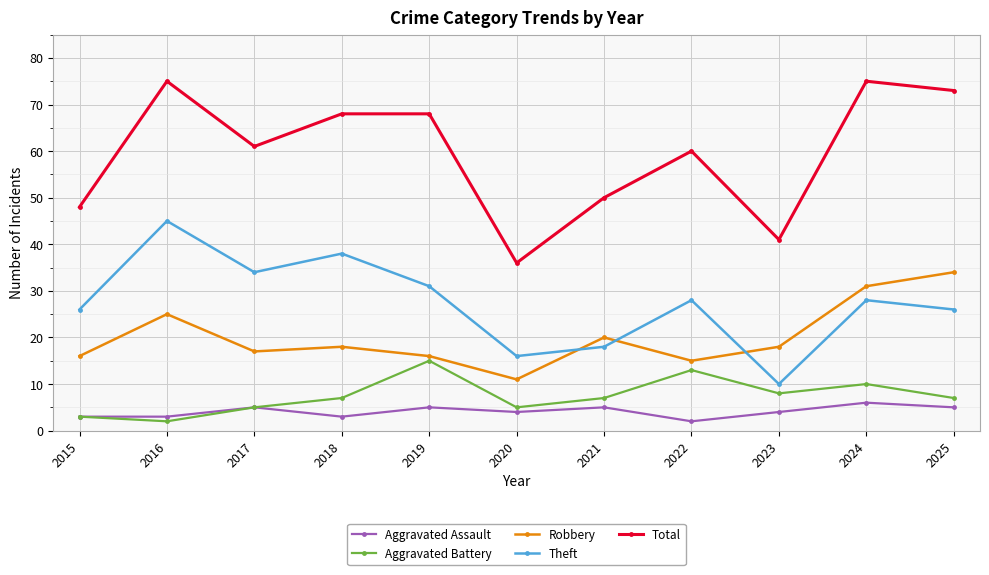

Does the chart display data point markers on the line(s)?

Yes